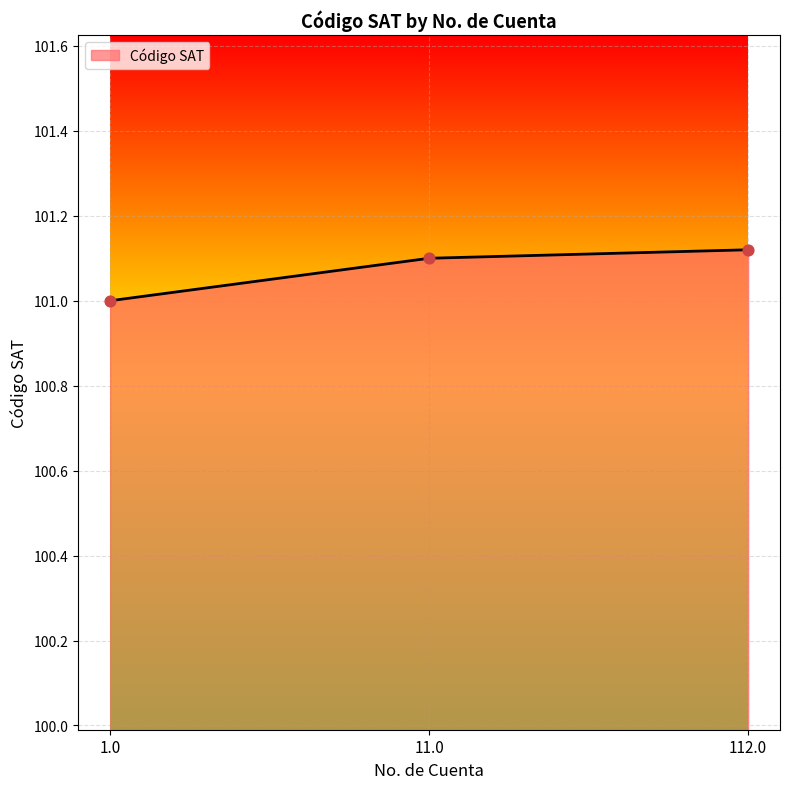

Between 11.0 and 1.0, which is larger?

11.0